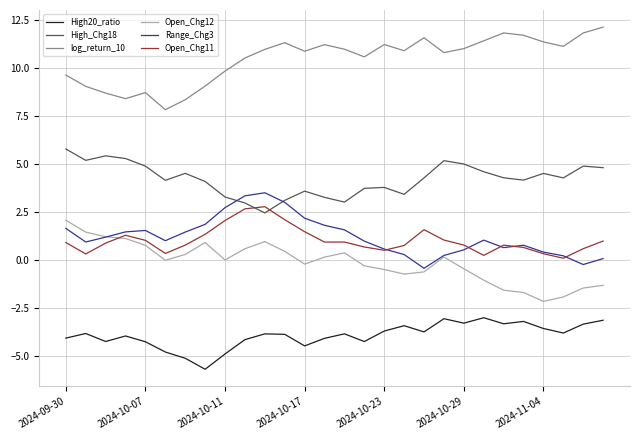

True or false: High20_ratio and Open_Chg11 cross at least once.

False